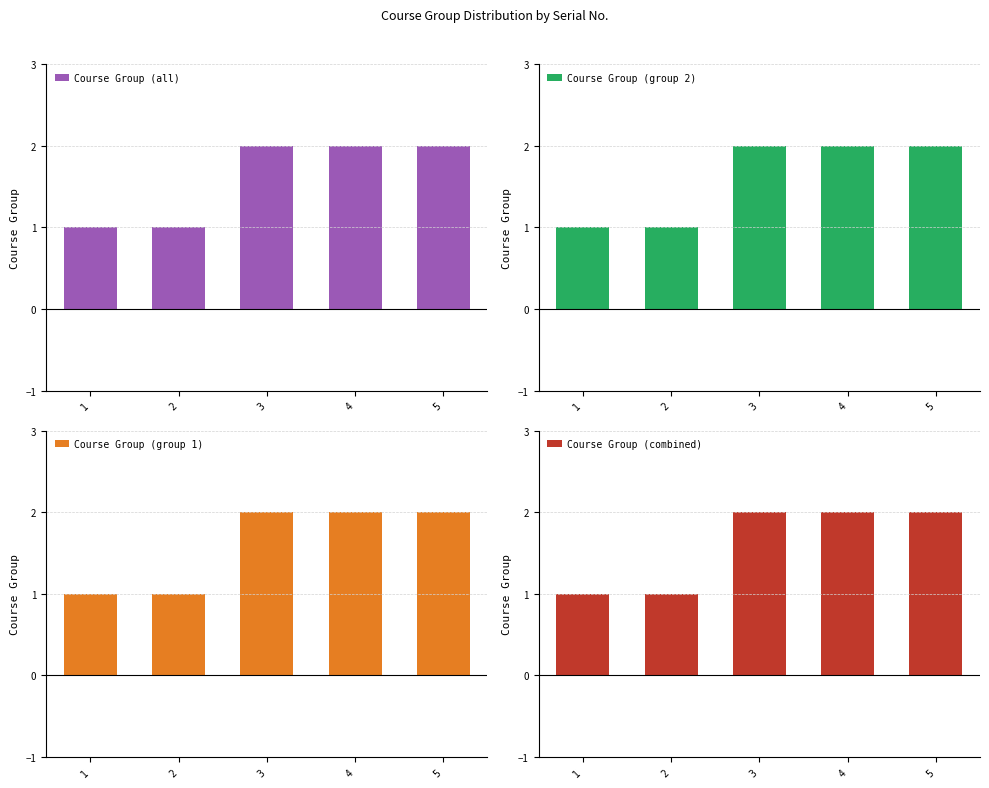

Reading left to right, what are all the values shown in this chart?

Course Group (all): 1=1	2=1	3=2	4=2	5=2
Course Group (group 2): 1=1	2=1	3=2	4=2	5=2
Course Group (group 1): 1=1	2=1	3=2	4=2	5=2
Course Group (combined): 1=1	2=1	3=2	4=2	5=2